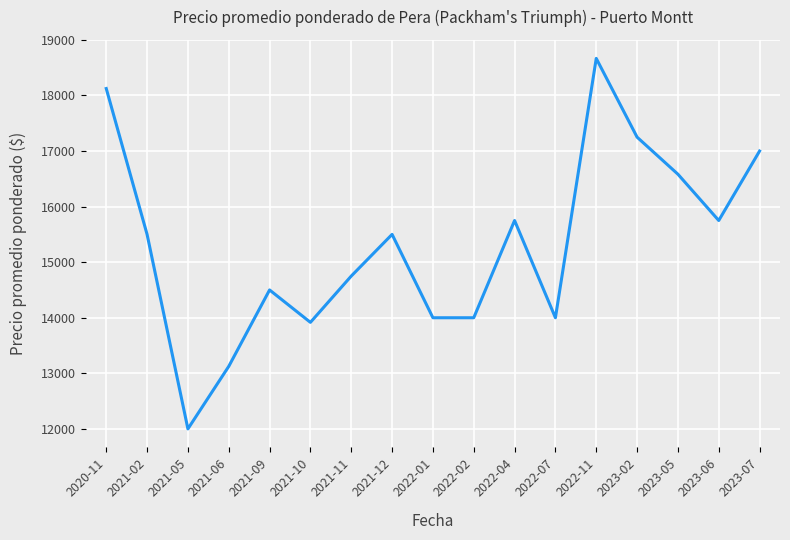

What is the difference between the values at 2021-12 and 2021-09?

1000